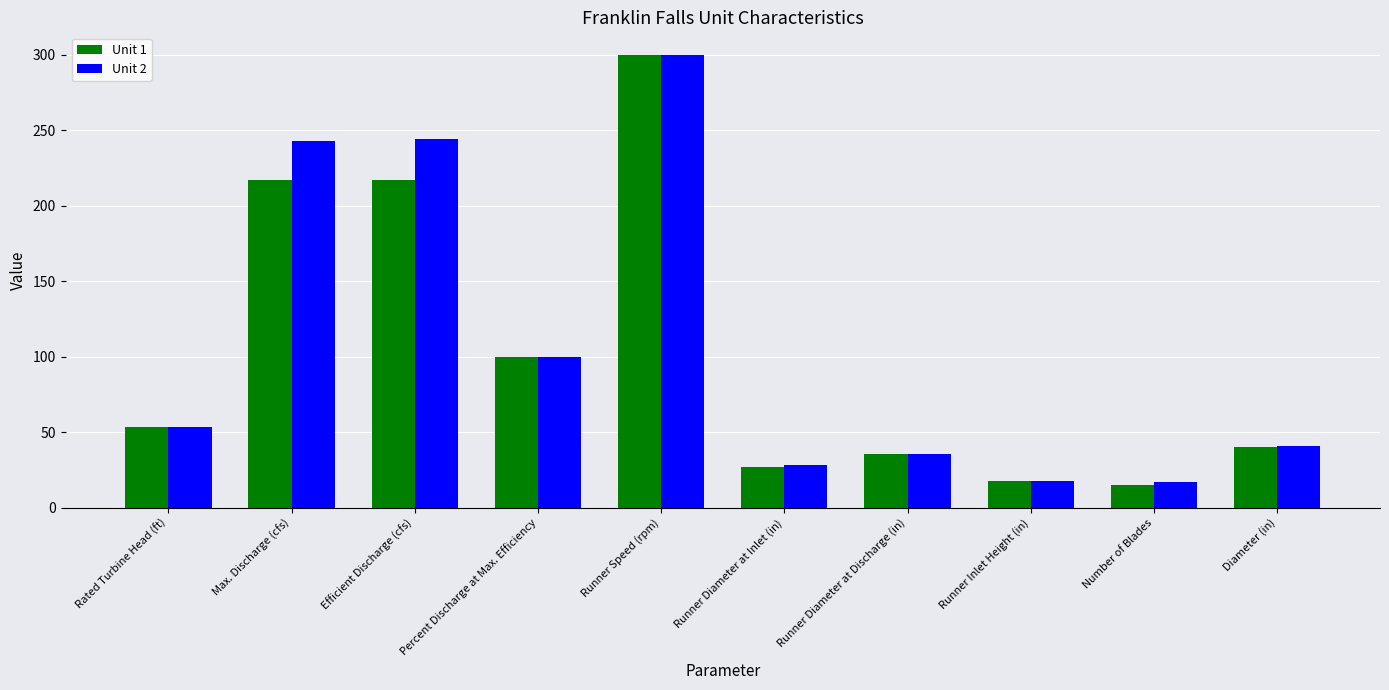

Which series changed the most between Rated Turbine Head (ft) and Runner Inlet Height (in)?

Unit 1